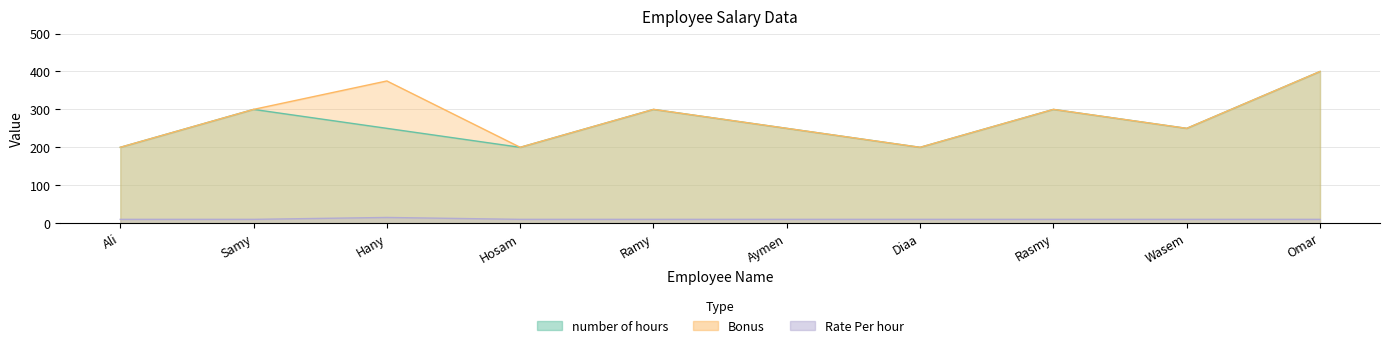

Which series has the widest spread of values?

number of hours